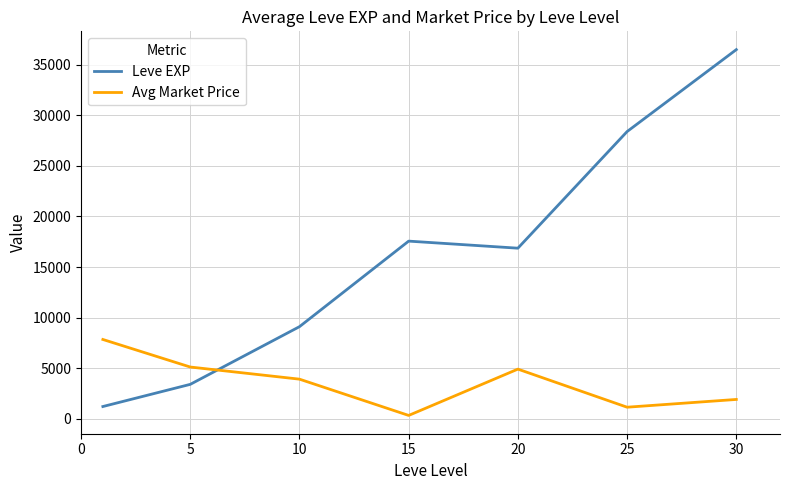

How many intersections are there between Leve EXP and Avg Market Price?

1